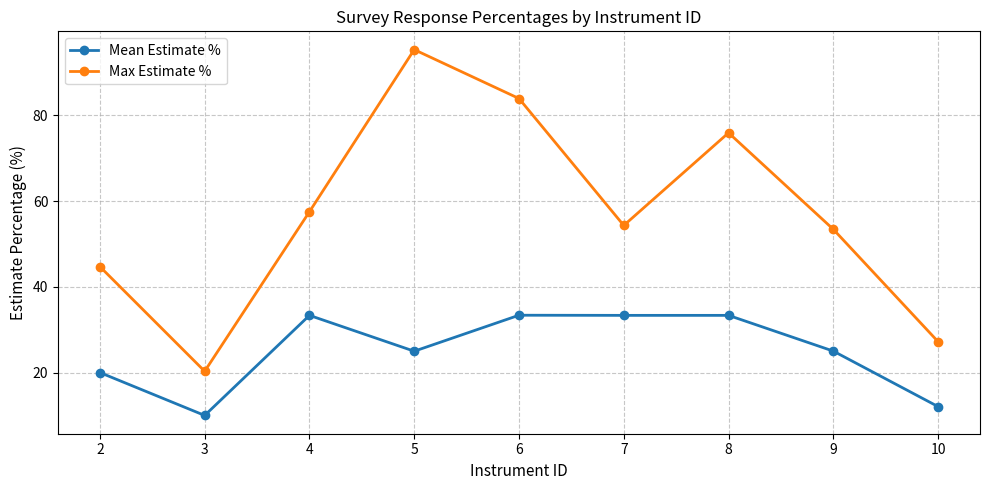

List the series in order of their overall mean, lowest first.

Mean Estimate %, Max Estimate %